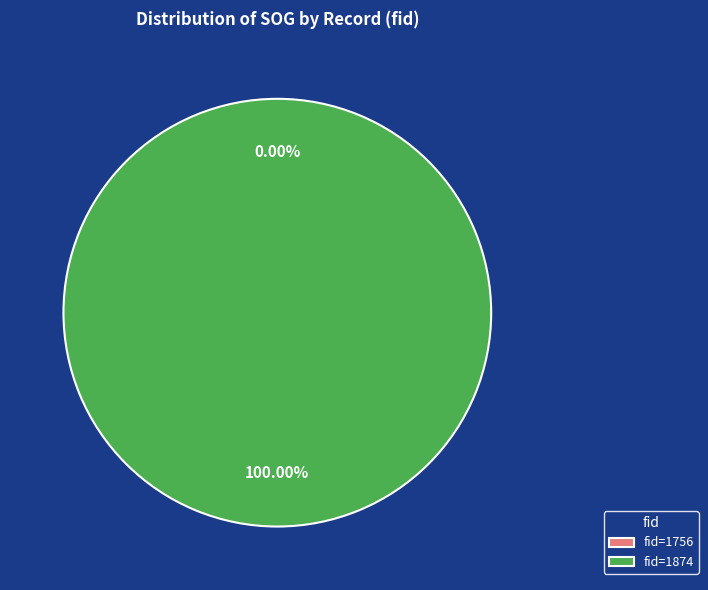

What is the change in value from 1756 to 1874?

+6.4